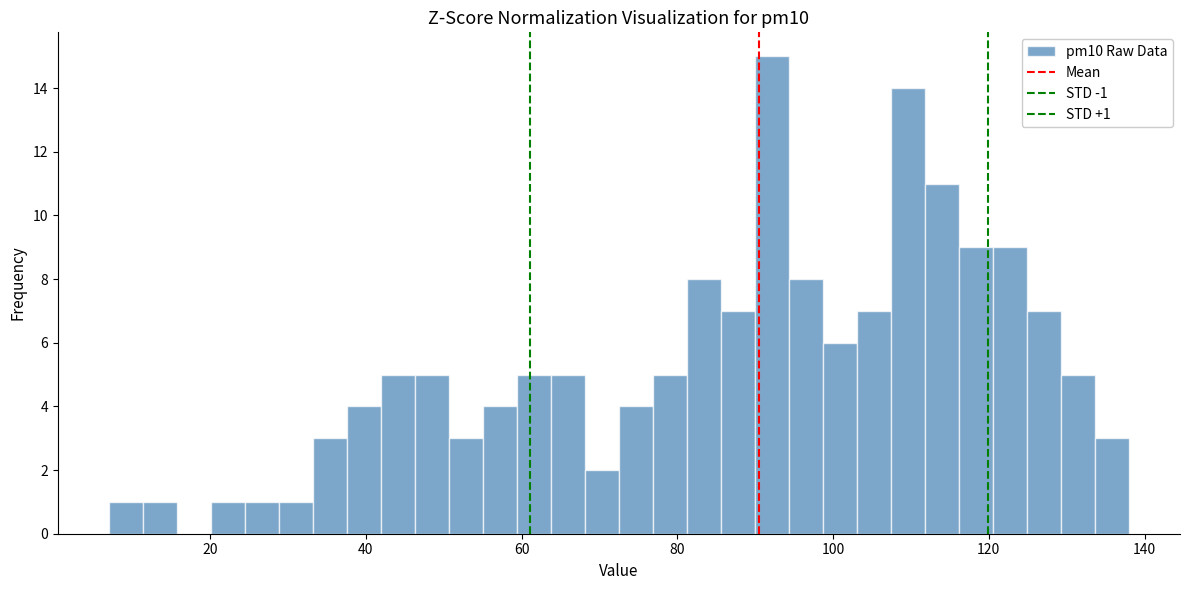

Around what value on the x-axis is the tallest bar? Give the approximate position of its centre, as read against the axis.

92